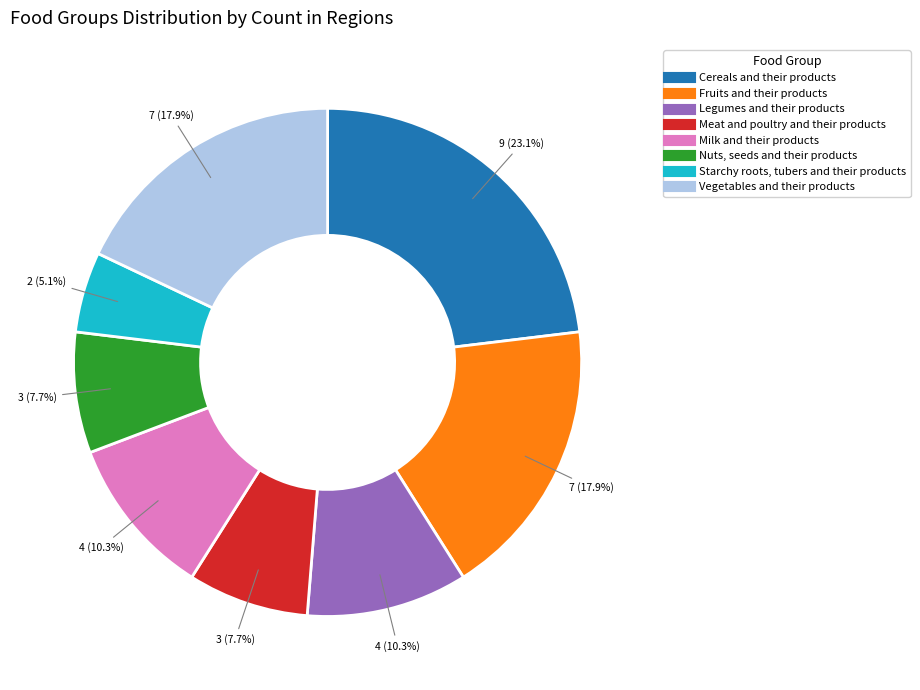

How much of the chart is everything except Meat and poultry and their products?

92.3%